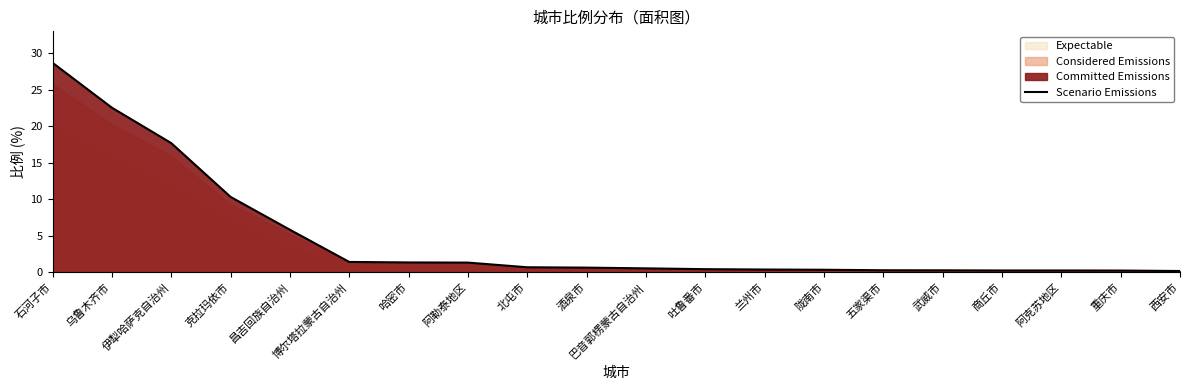

Read the value at 阿克苏地区.

0.3